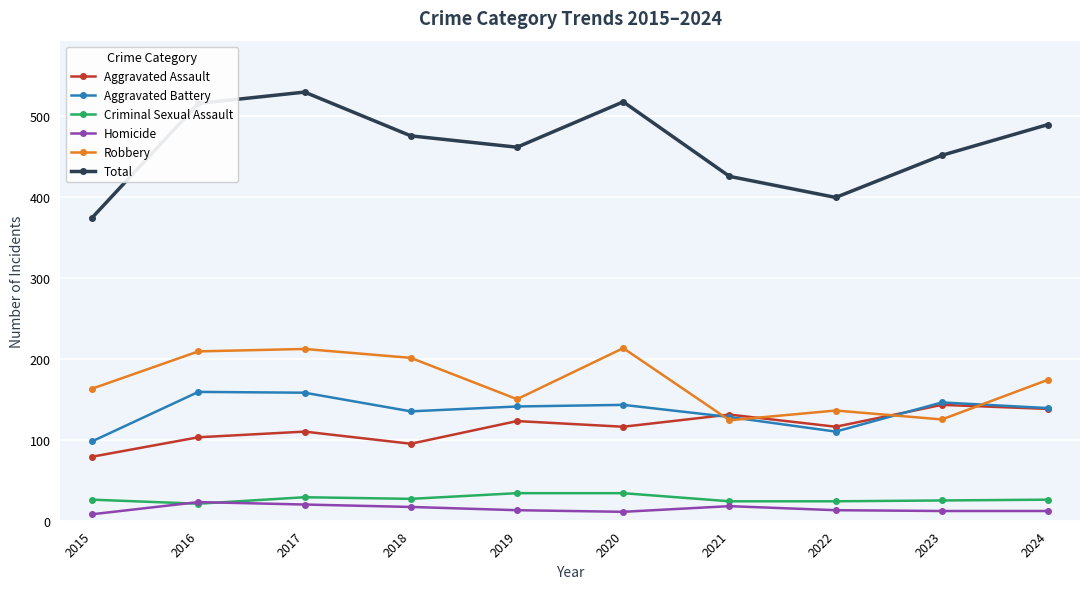

What is the total value across all series at 2022?

798